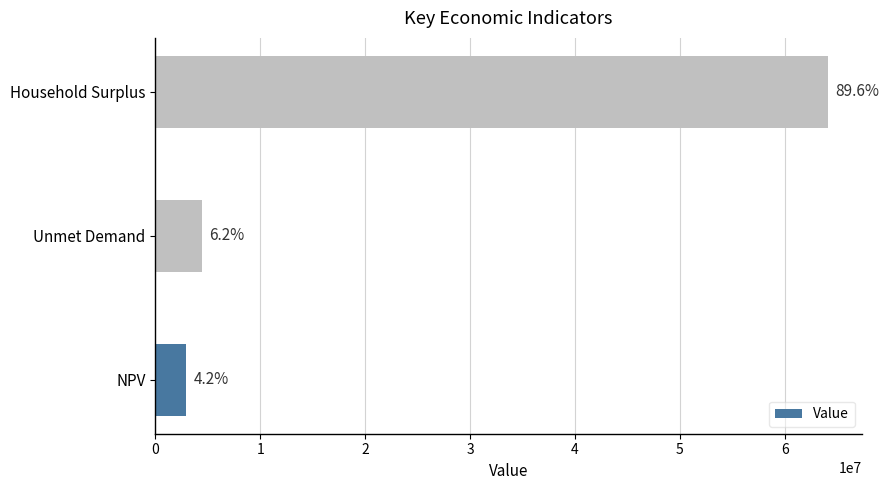

Does the chart contain any negative values?

No